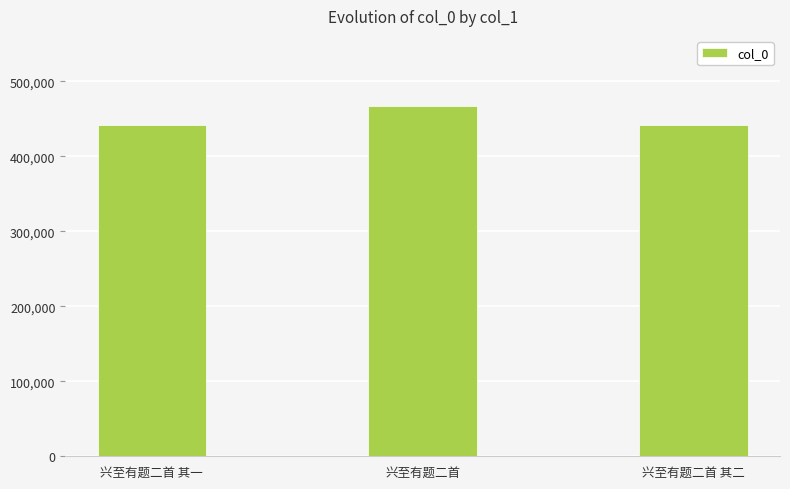

How many data points are less than 442175?

1